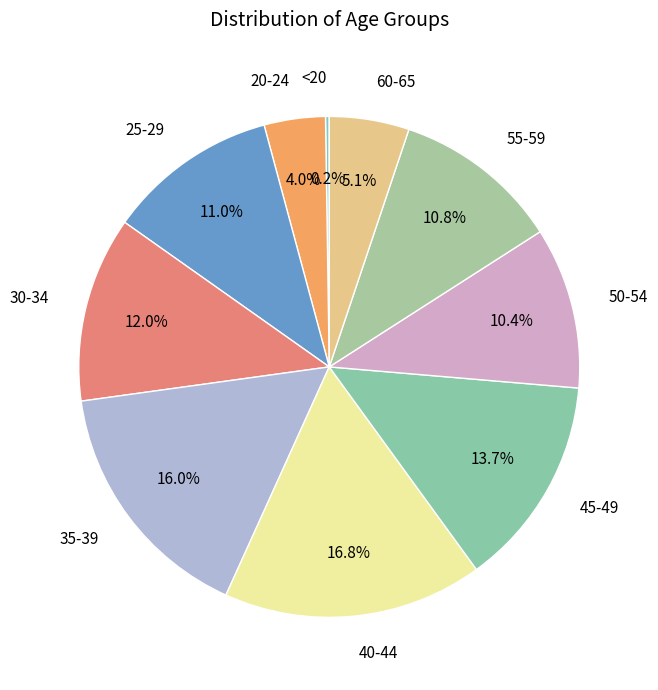

To the nearest percent, what is the difference between the 20-24 and 50-54 slice percentages?

6%